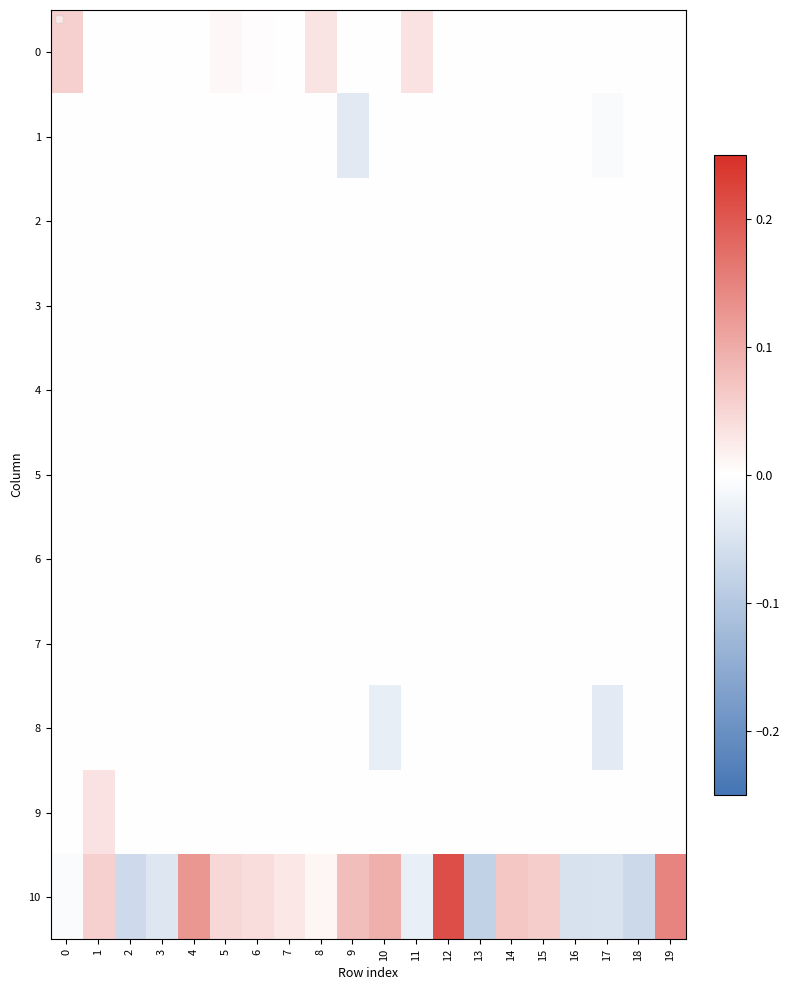

What is the greatest value displayed?

0.2